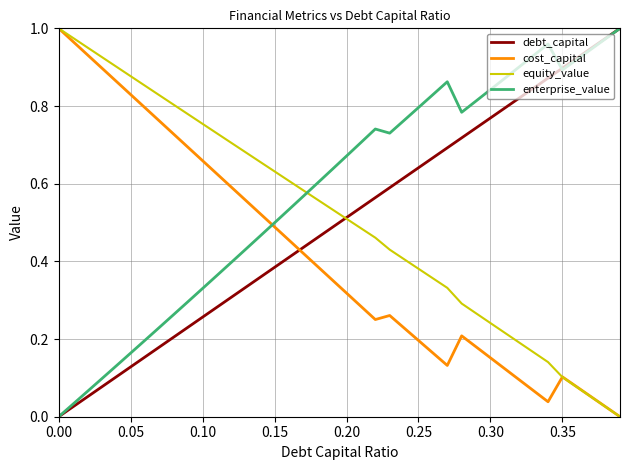

True or false: enterprise_value and cost_capital intersect in this chart.

True